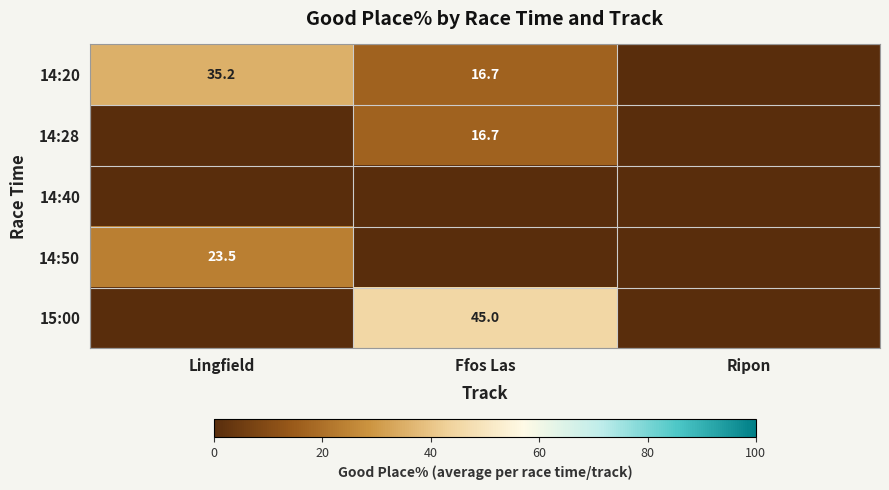

The 14:28 series shows 6.0 at Ffos Las. True or false?

False